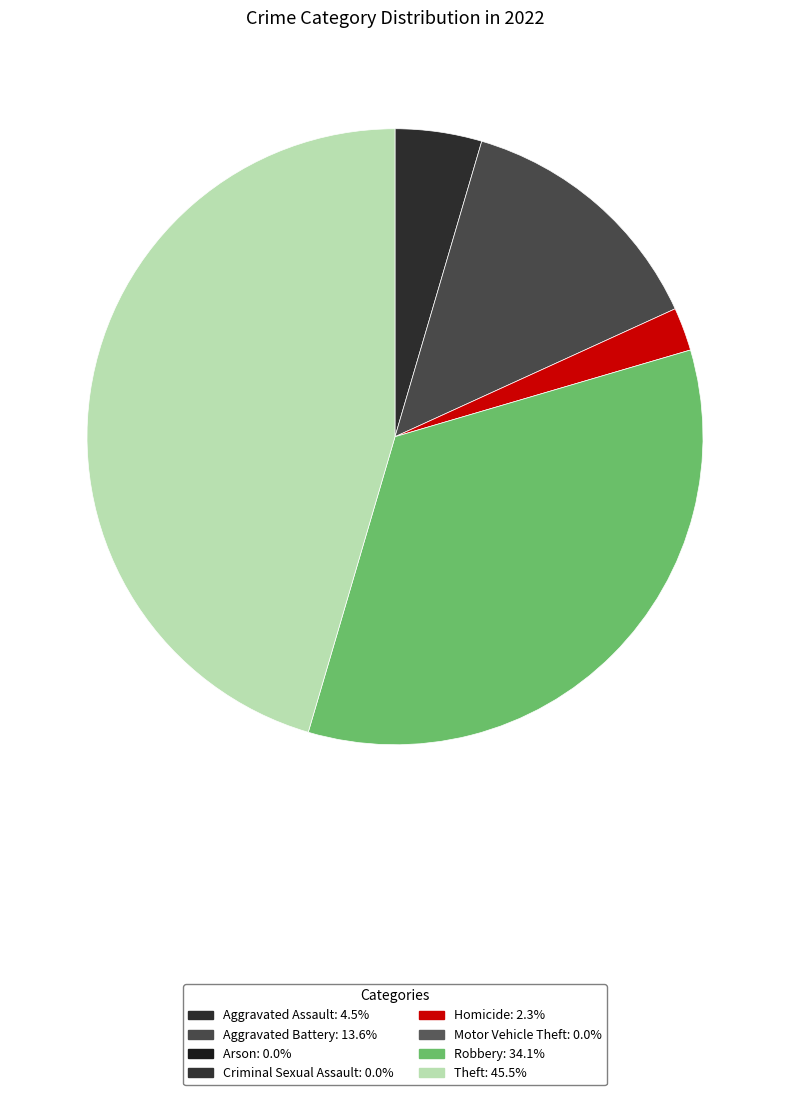

Is there a majority slice in this chart?

No